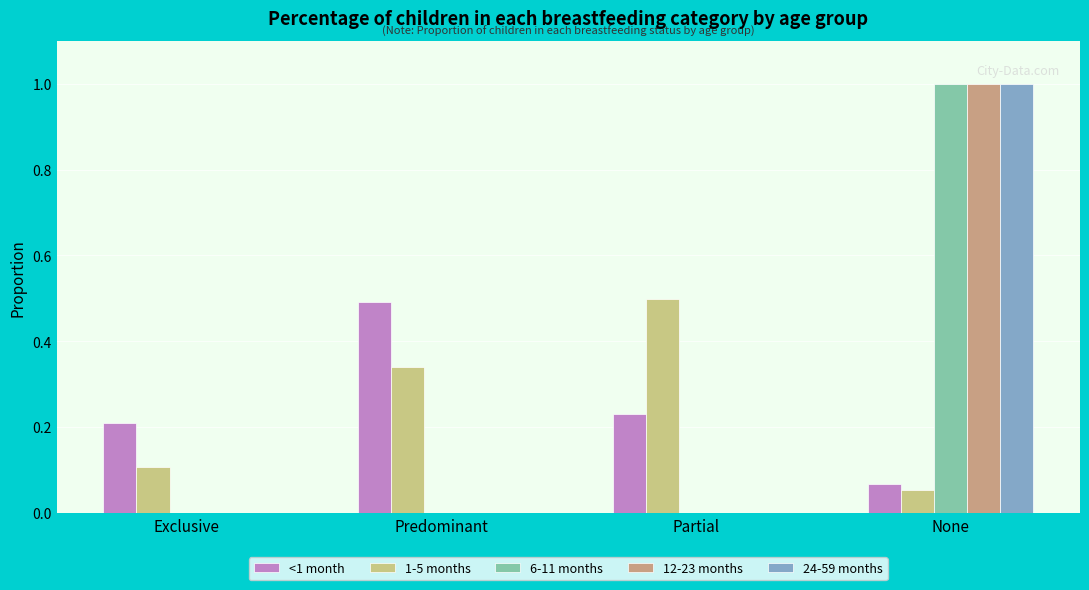

Is the value of 12-23 months at Partial greater than the value of <1 month at Predominant?

No